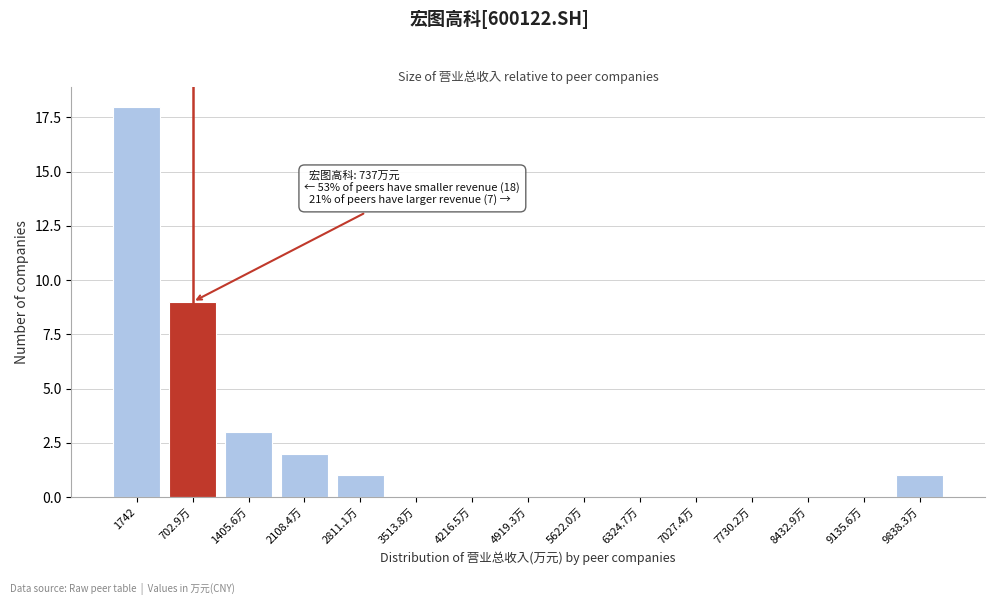

Reading left to right, transcribe all the data shown in this chart.

1742=18	702.9万=9	1405.6万=3	2108.4万=2	2811.1万=1	3513.8万=0	4216.5万=0	4919.3万=0	5622.0万=0	6324.7万=0	7027.4万=0	7730.2万=0	8432.9万=0	9135.6万=0	9838.3万=1